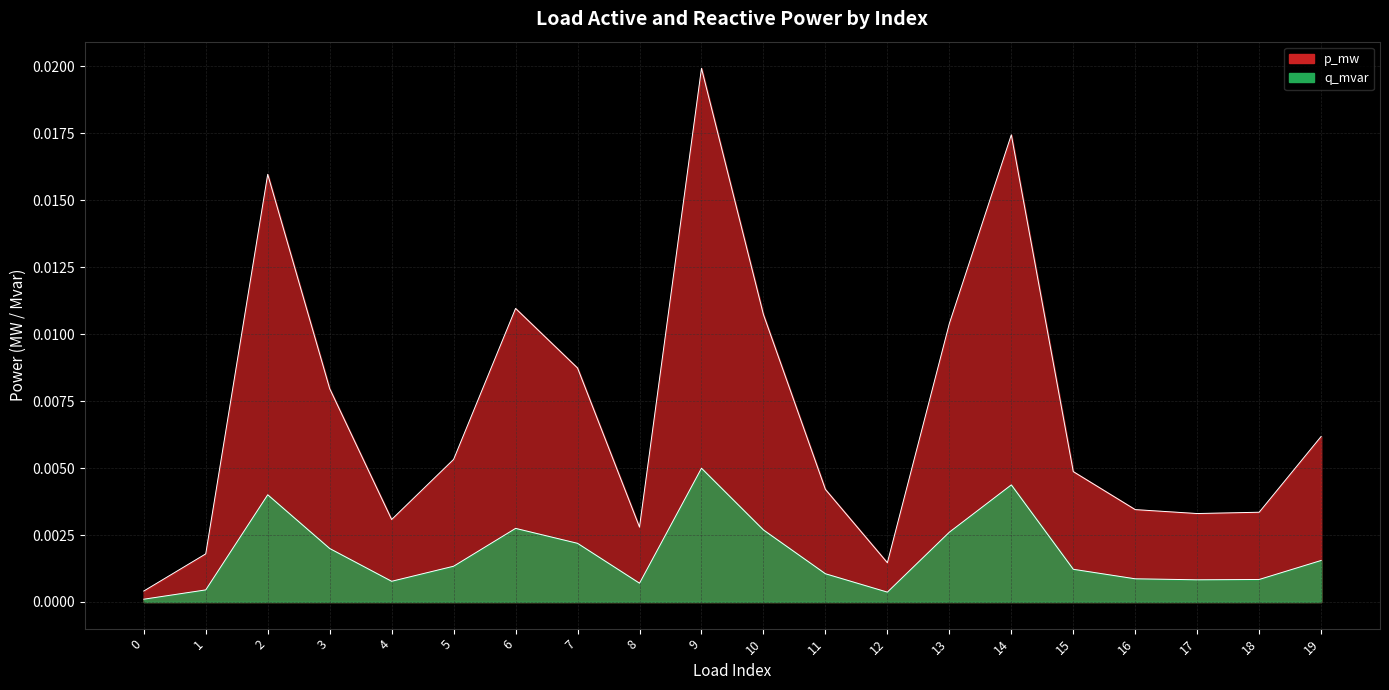

True or false: q_mvar and p_mw intersect in this chart.

False